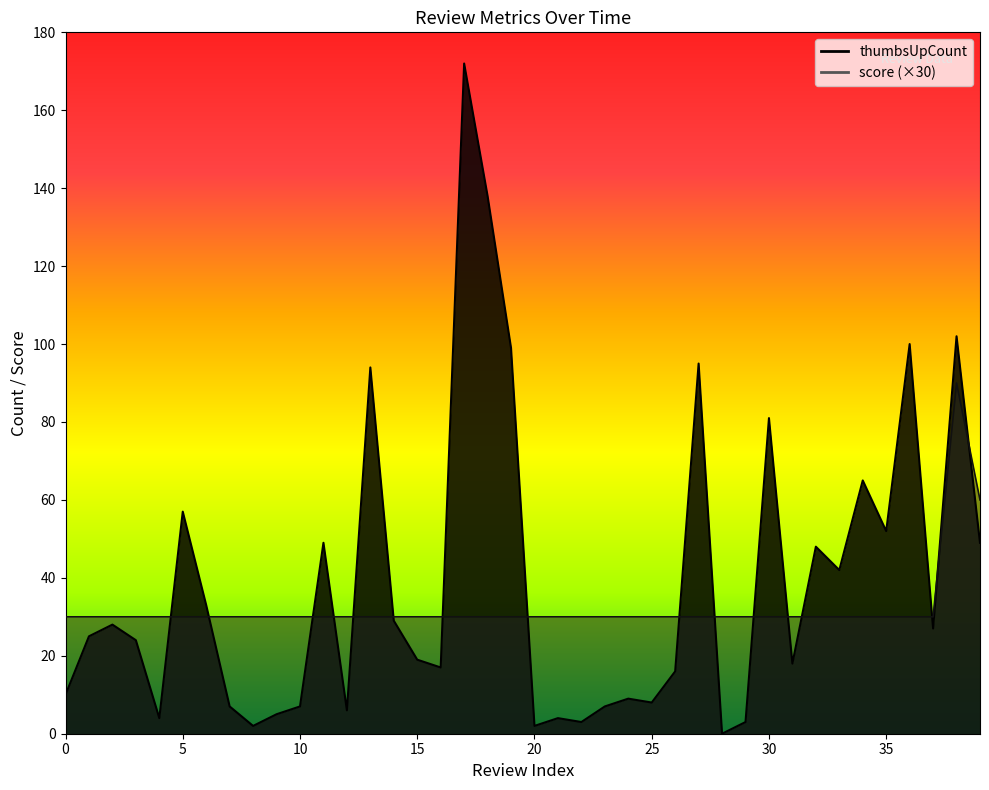

True or false: score and thumbsUpCount intersect in this chart.

True